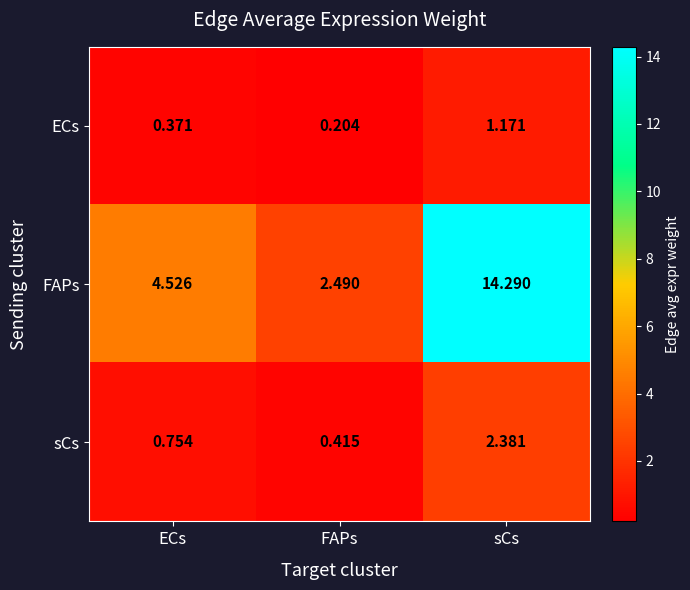

Which series has the largest total across all categories?

FAPs